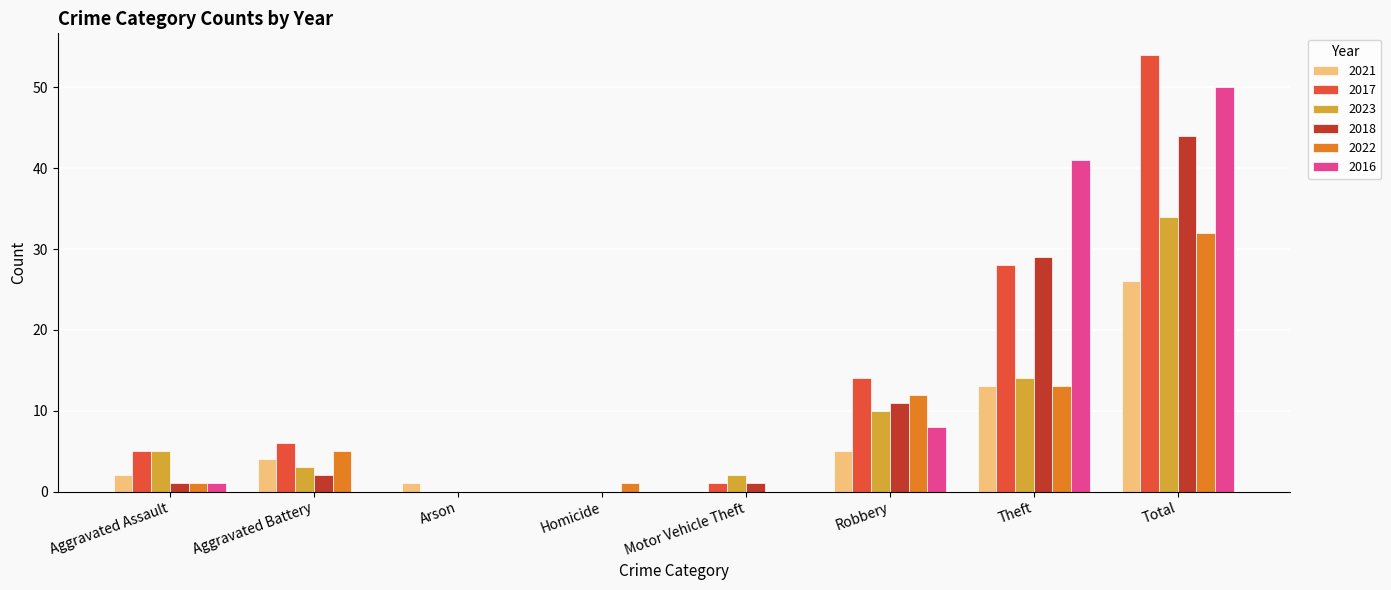

What is the spread (max minus min) of values at Motor Vehicle Theft?

2